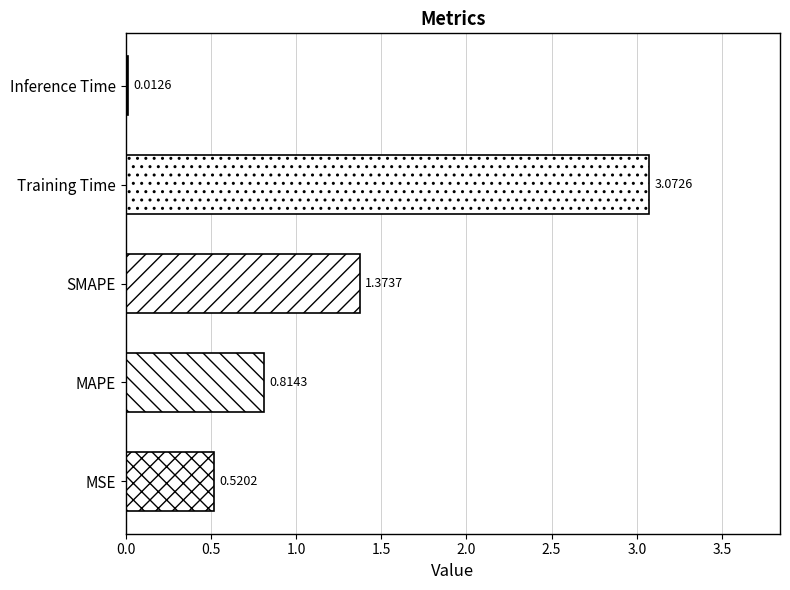

What is the average value?

1.2